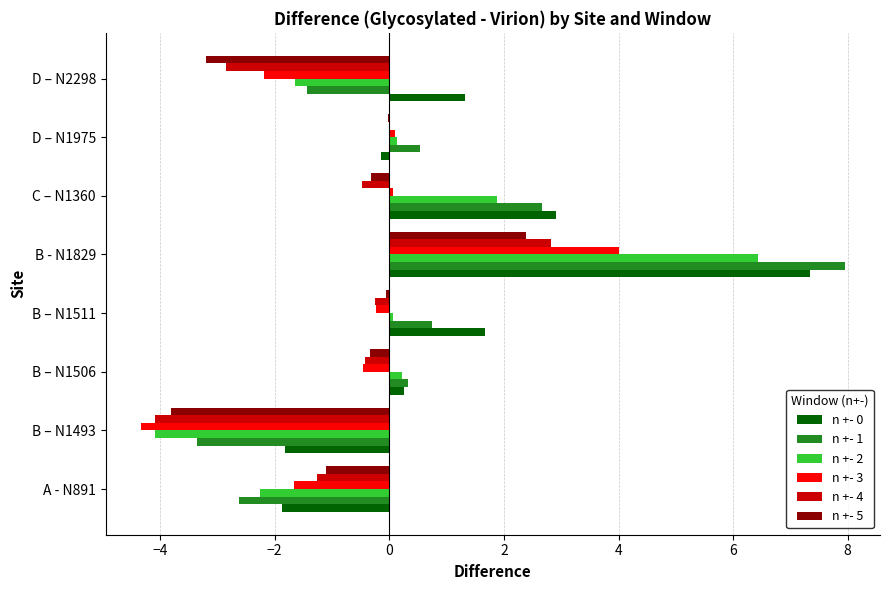

The value of n +- 0 at C – N1360 is 1.6. True or false?

False